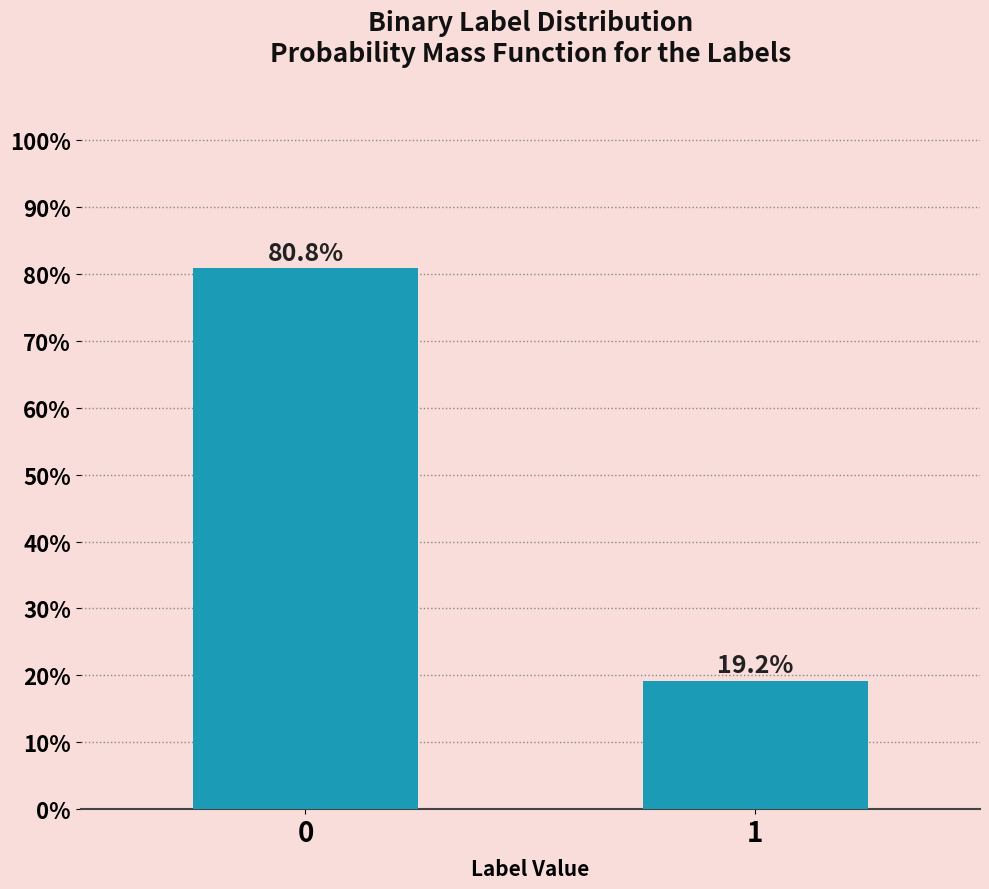

Reading left to right, transcribe all the data shown in this chart.

80.8	19.2